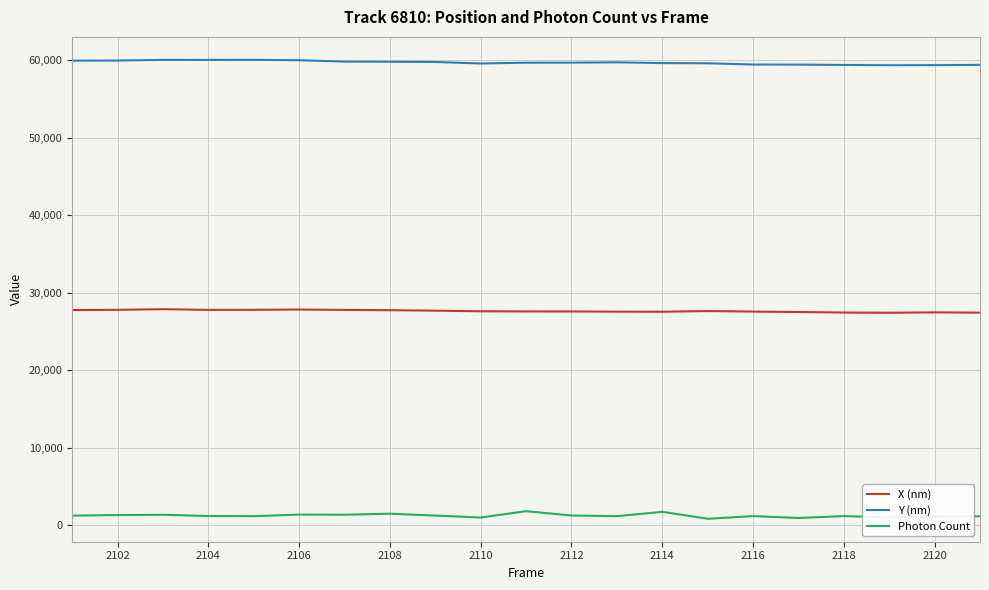

Which series has the widest spread of values?

Photon Count